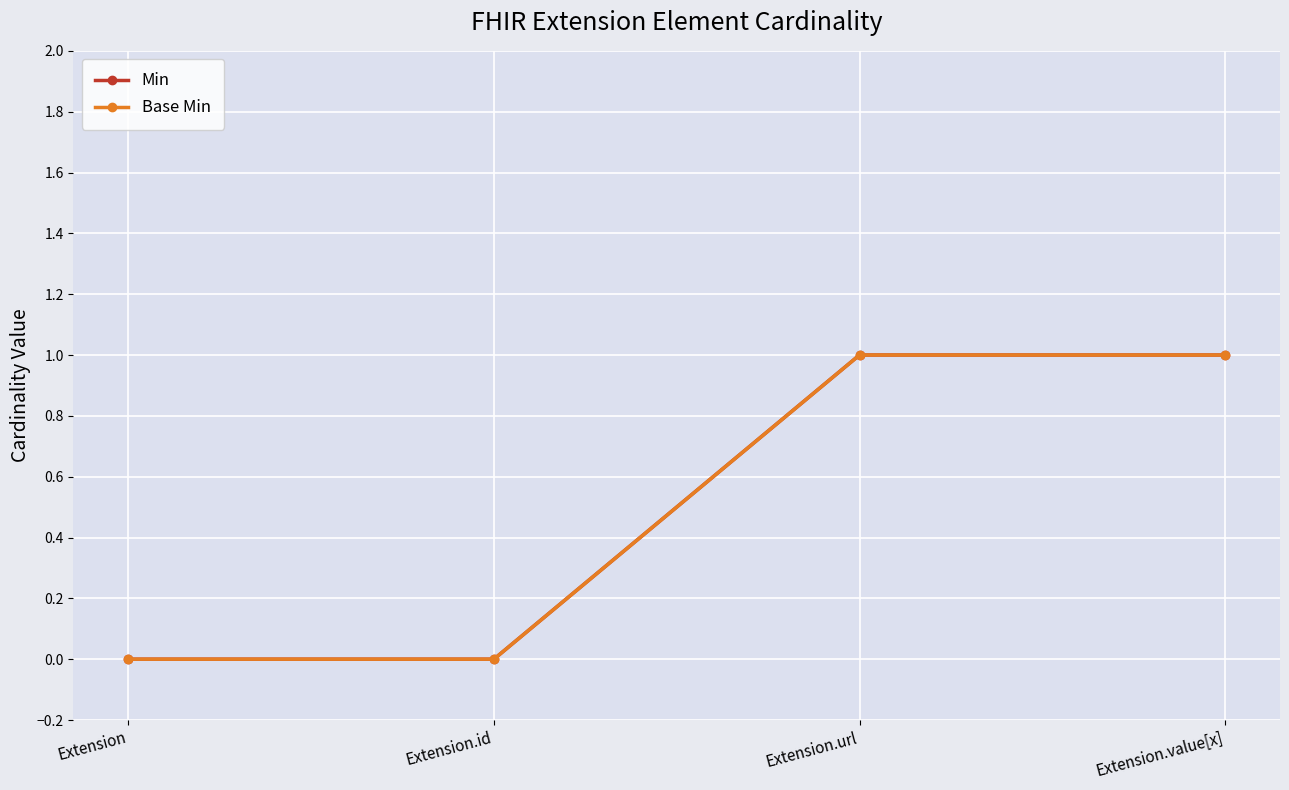

True or false: Min and Base Min intersect in this chart.

False